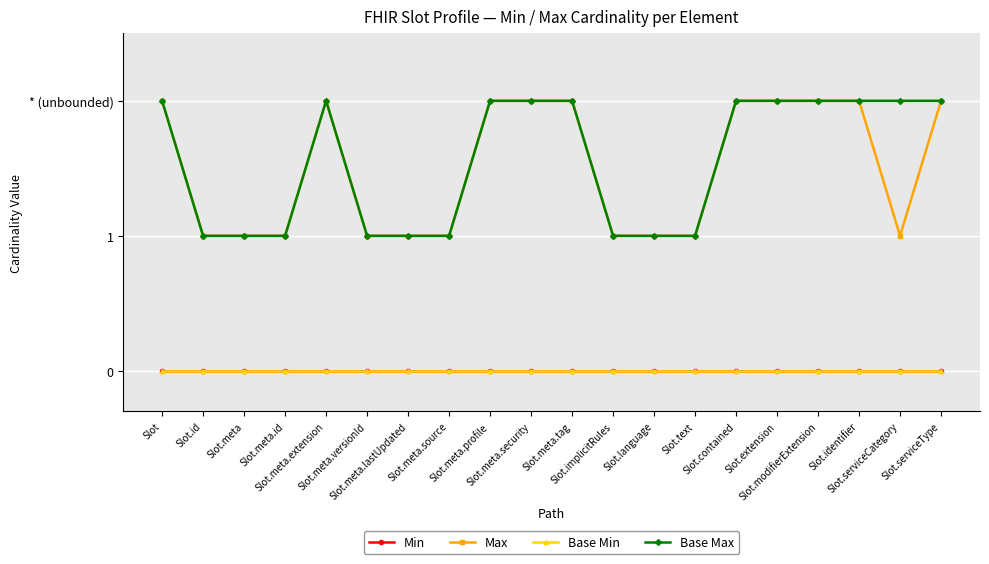

Is this an area chart (filled region under the line)?

No